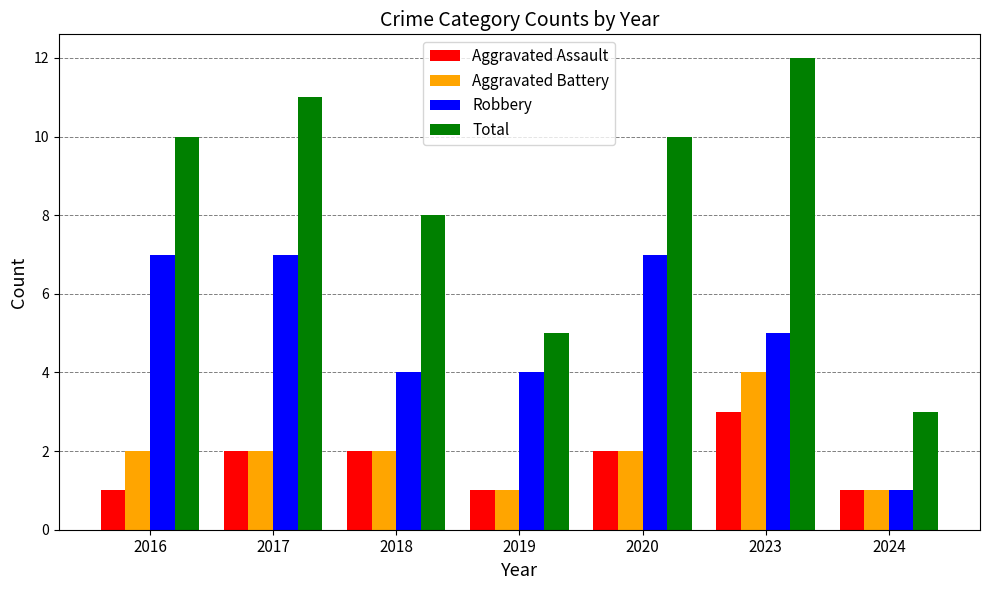

True or false: Robbery has a value of 3 at 2023.

False